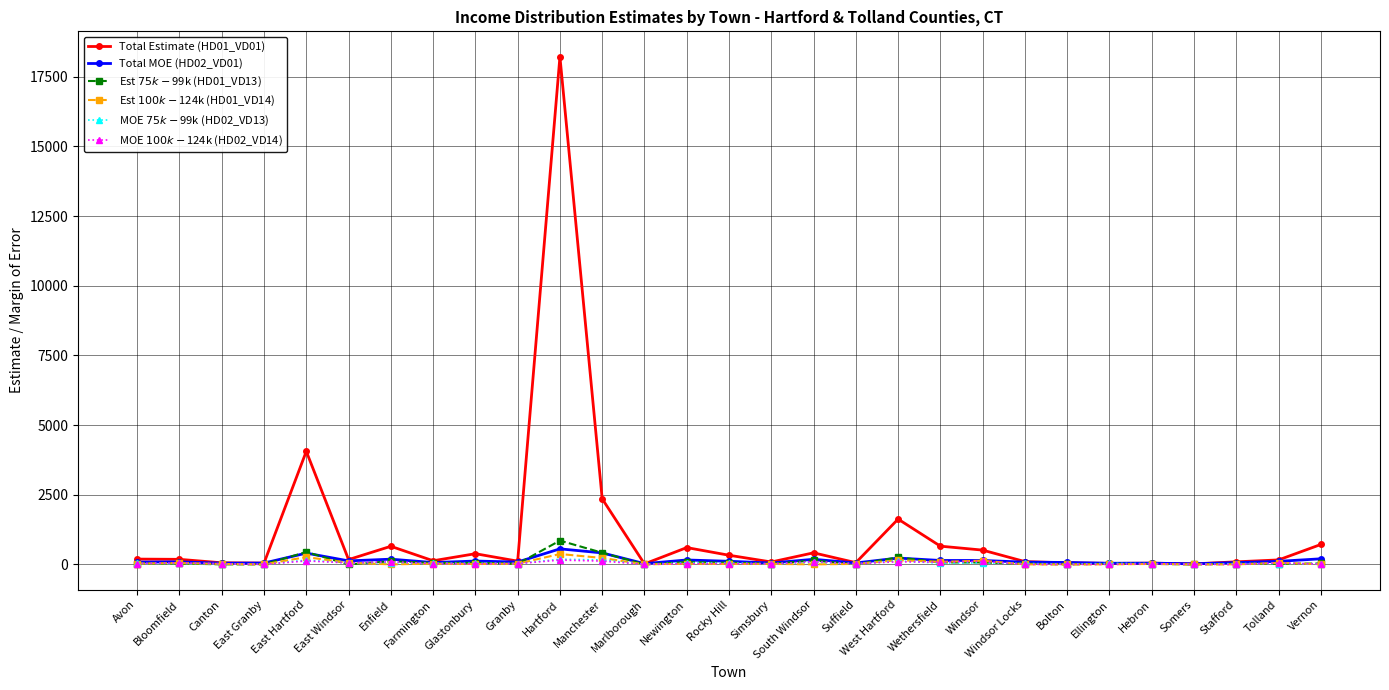

What are all the series names shown in the legend?

Total Estimate (HD01_VD01), Total MOE (HD02_VD01), Est $75k-$99k (HD01_VD13), Est $100k-$124k (HD01_VD14), MOE $75k-$99k (HD02_VD13), MOE $100k-$124k (HD02_VD14)